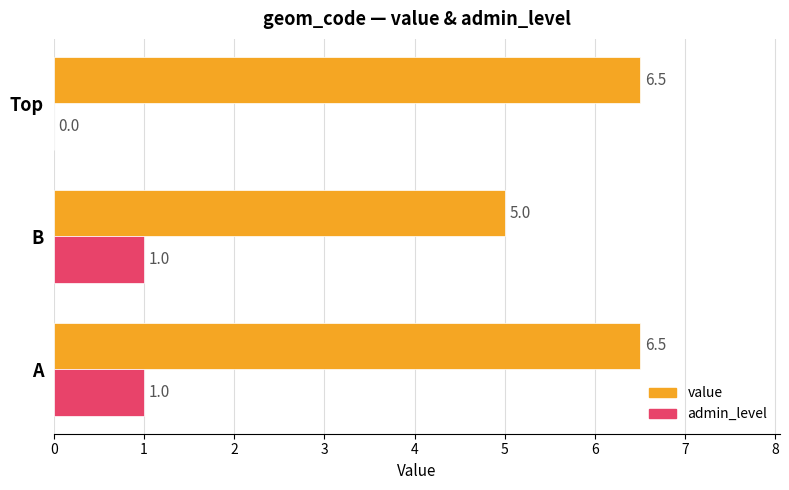

True or false: value has a value of 8.3 at B.

False